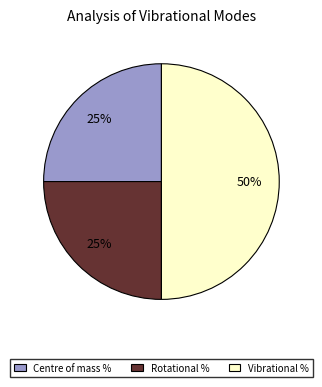

What is the ratio of the value at Rotational % to the value at Centre of mass %?

1.0